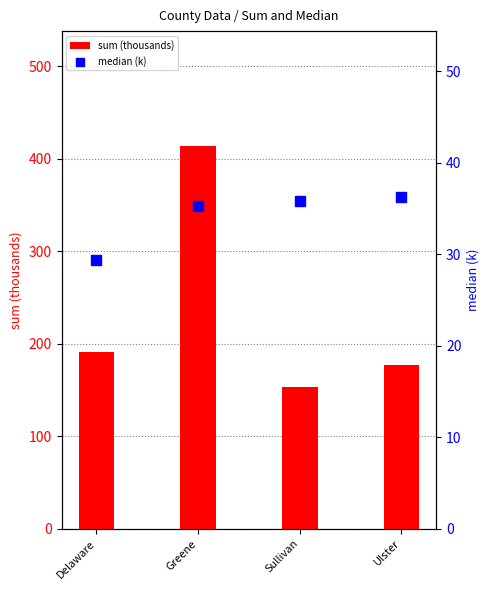

Which series has the largest total across all categories?

sum (thousands)